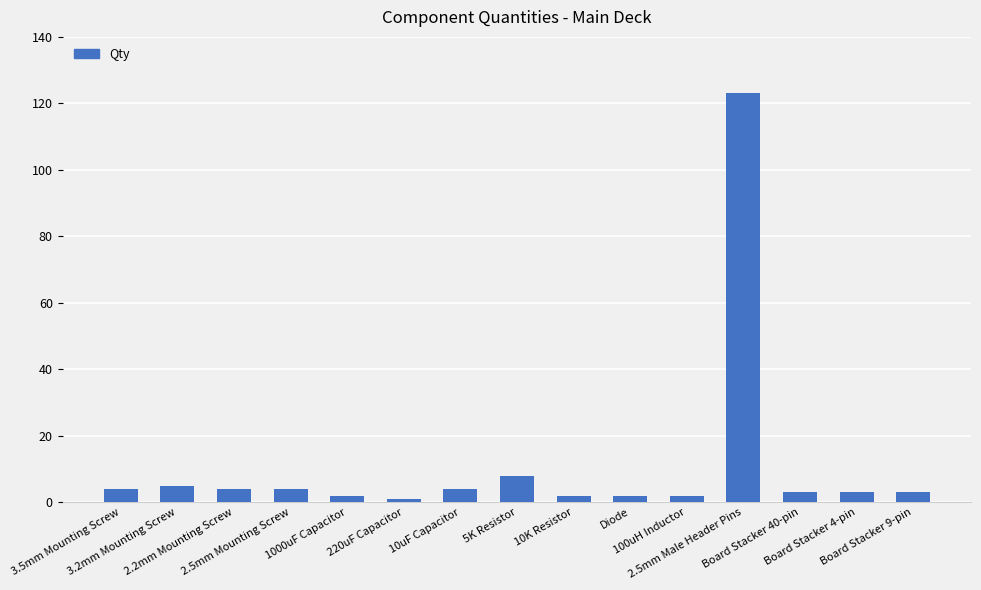

At which label does the data first exceed 3?

3.5mm Mounting Screw